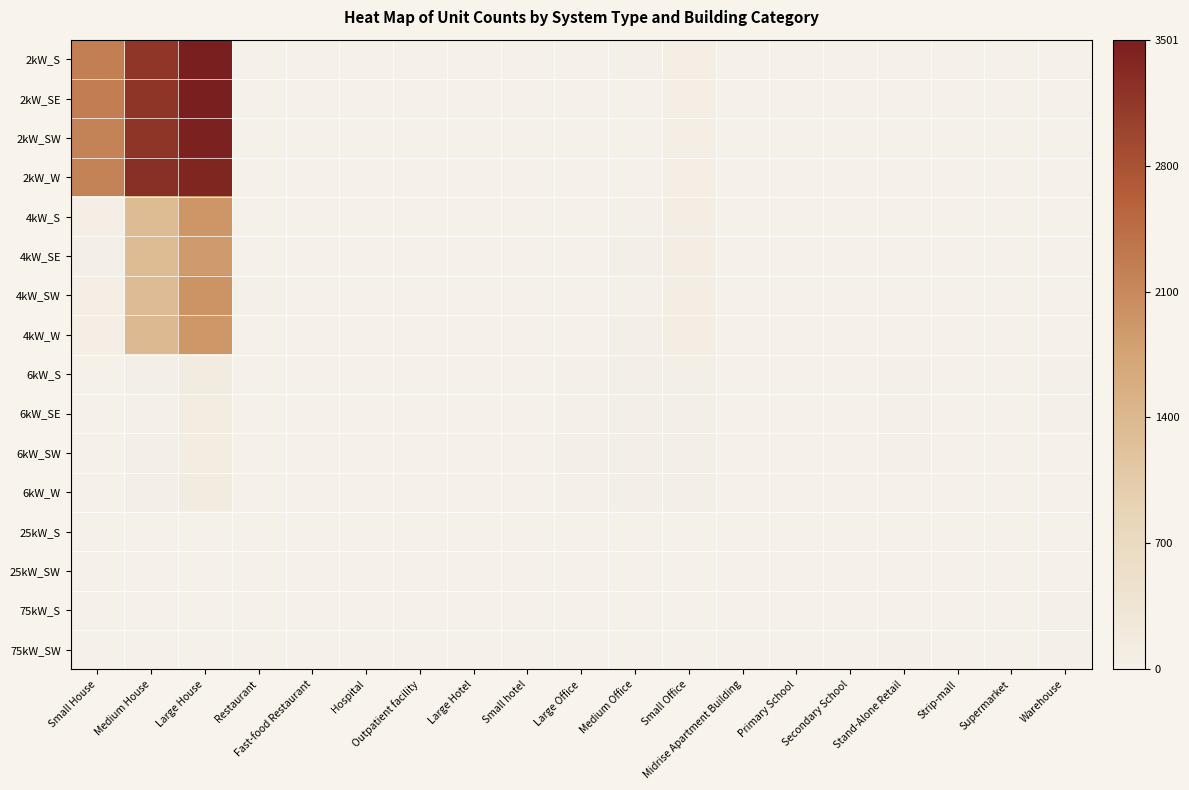

Which series changed the most between Small House and Hospital?

2kW_SE